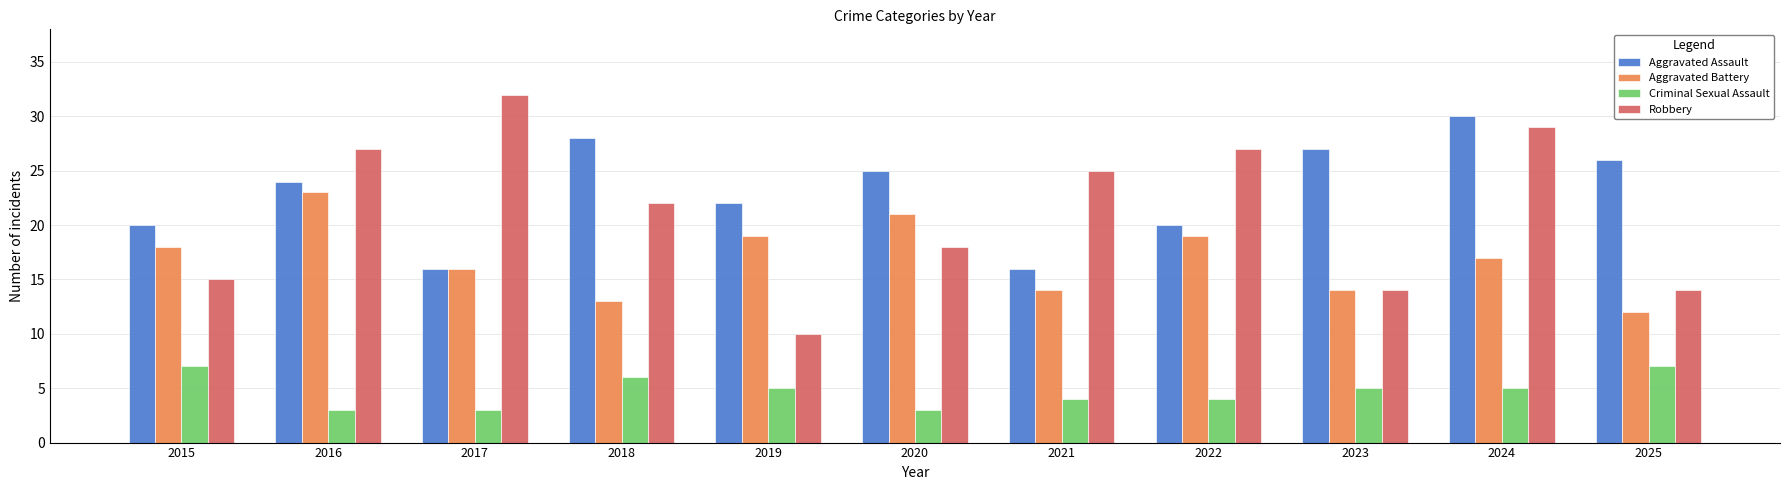

Which series has the largest total across all categories?

Aggravated Assault